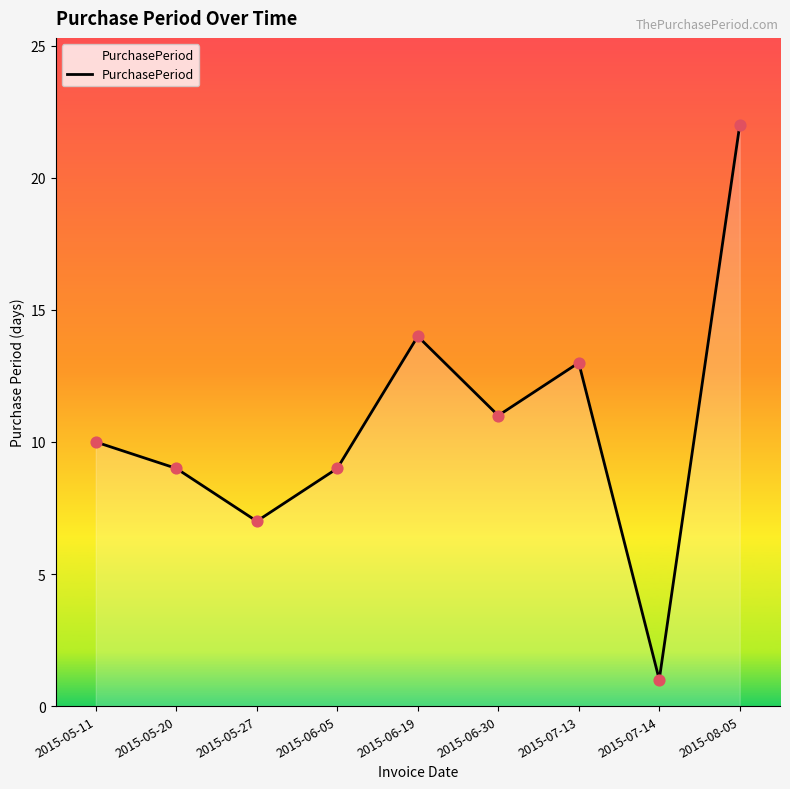

What is the change in value from 2015-07-13 to 2015-08-05?

+9